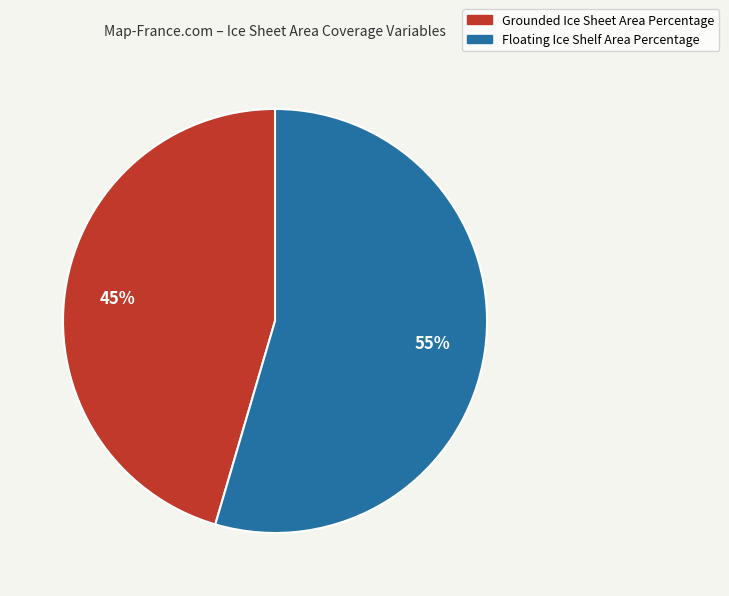

To the nearest percent, what portion does Floating Ice Shelf Area Percentage represent?

55%